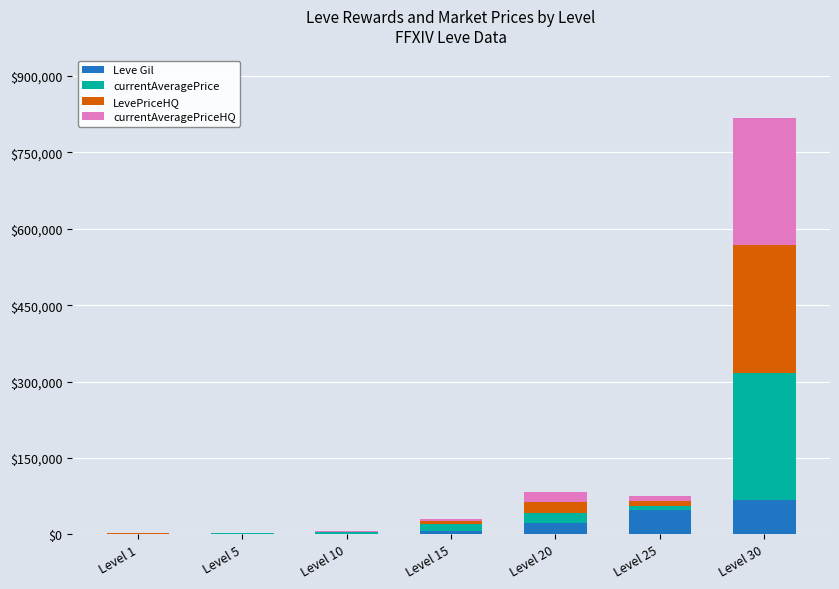

The value of Leve Gil at Level 30 is 67730. True or false?

True